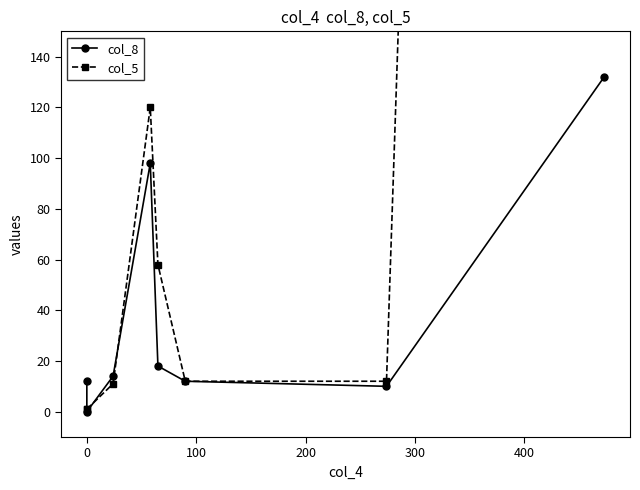

Is the value of col_5 at 200 greater than the value of col_8 at −100?

Yes